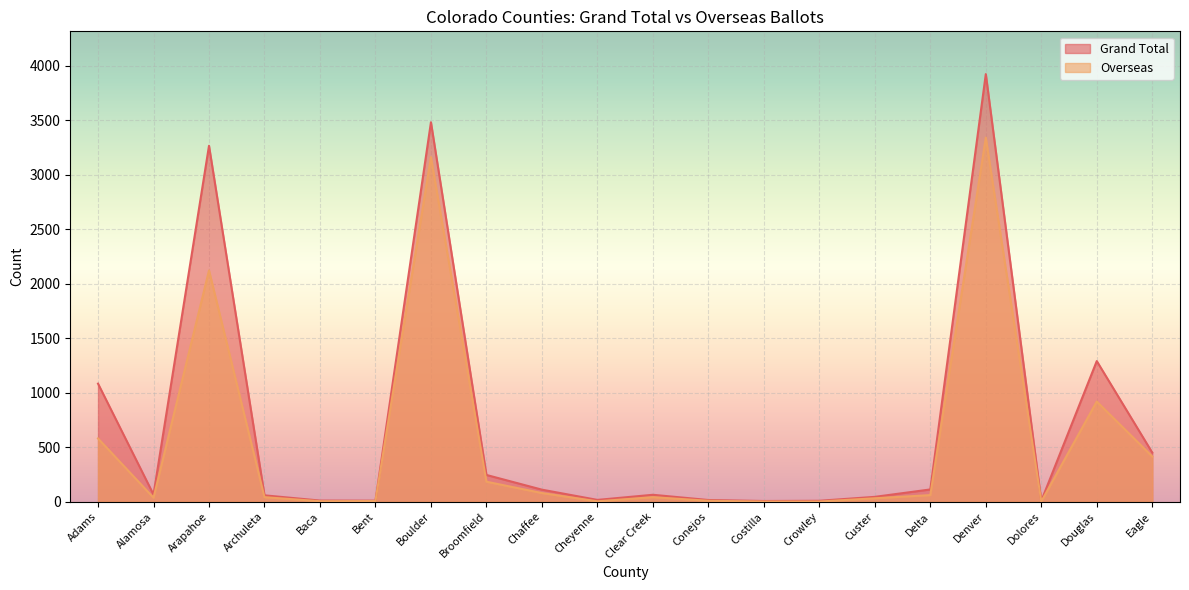

Reading left to right, extract all data points from this chart.

Grand Total: Adams=1084	Alamosa=66	Arapahoe=3267	Archuleta=59	Baca=11	Bent=10	Boulder=3483	Broomfield=246	Chaffee=111	Cheyenne=17	Clear Creek=64	Conejos=16	Costilla=7	Crowley=9	Custer=45	Delta=113	Denver=3925	Dolores=8	Douglas=1291	Eagle=451
Overseas: Adams=581	Alamosa=37	Arapahoe=2123	Archuleta=42	Baca=5	Bent=7	Boulder=3163	Broomfield=184	Chaffee=80	Cheyenne=4	Clear Creek=42	Conejos=9	Costilla=2	Crowley=2	Custer=32	Delta=61	Denver=3342	Dolores=2	Douglas=920	Eagle=415